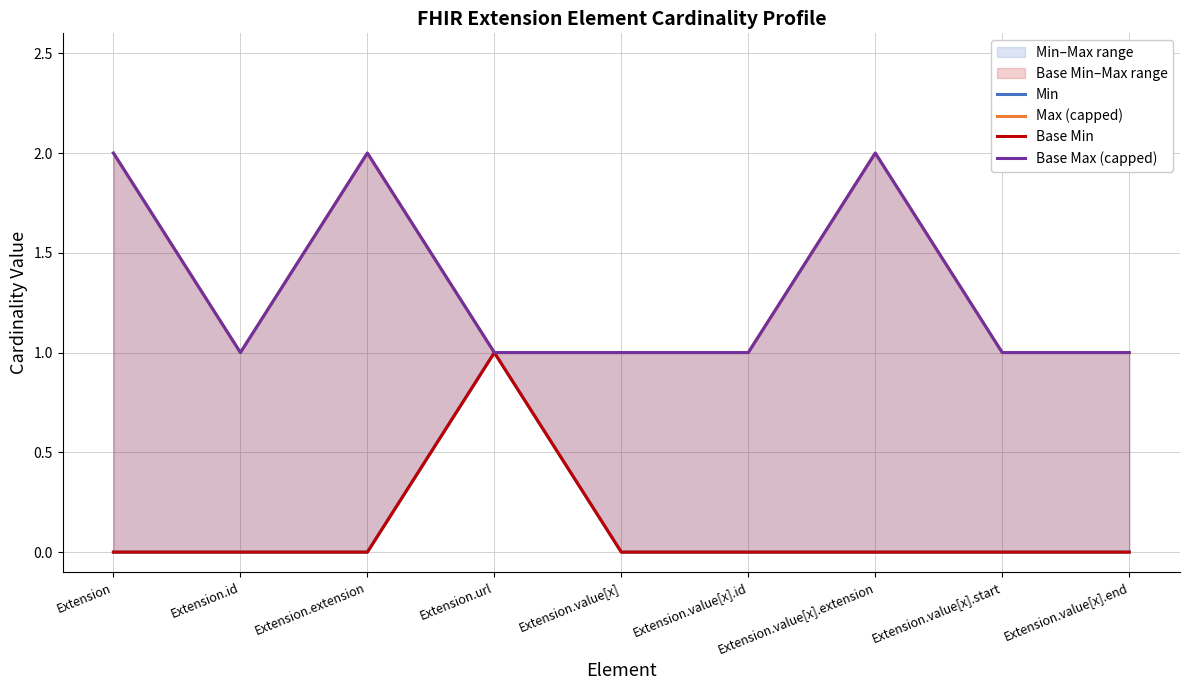

What is the lowest value of the Base Max (capped) series?

1